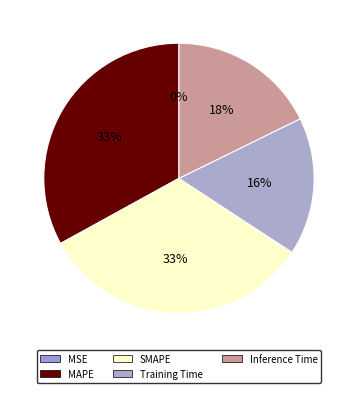

To the nearest percent, what percentage of the pie is MAPE?

33%